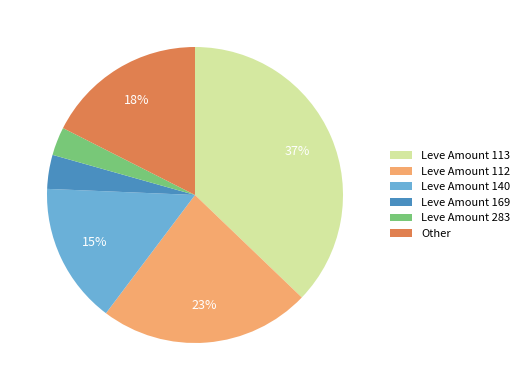

What is the largest slice in the pie chart?

Leve Amount 113